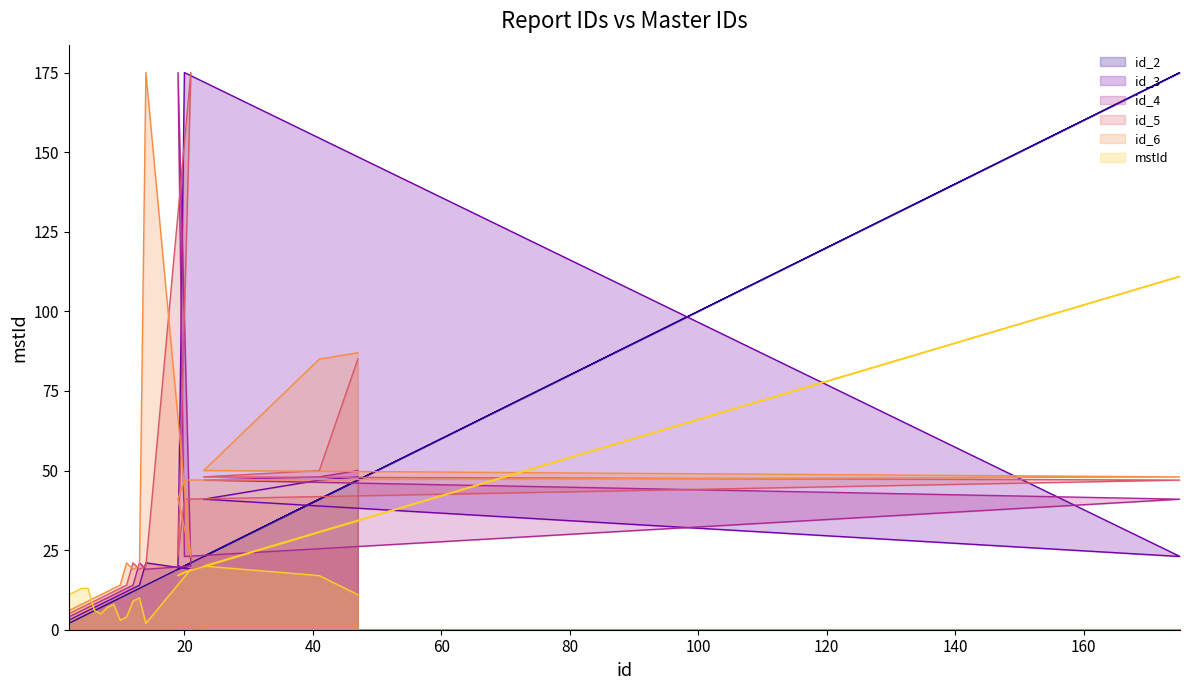

The value of id_2 at 6 is 6. True or false?

True